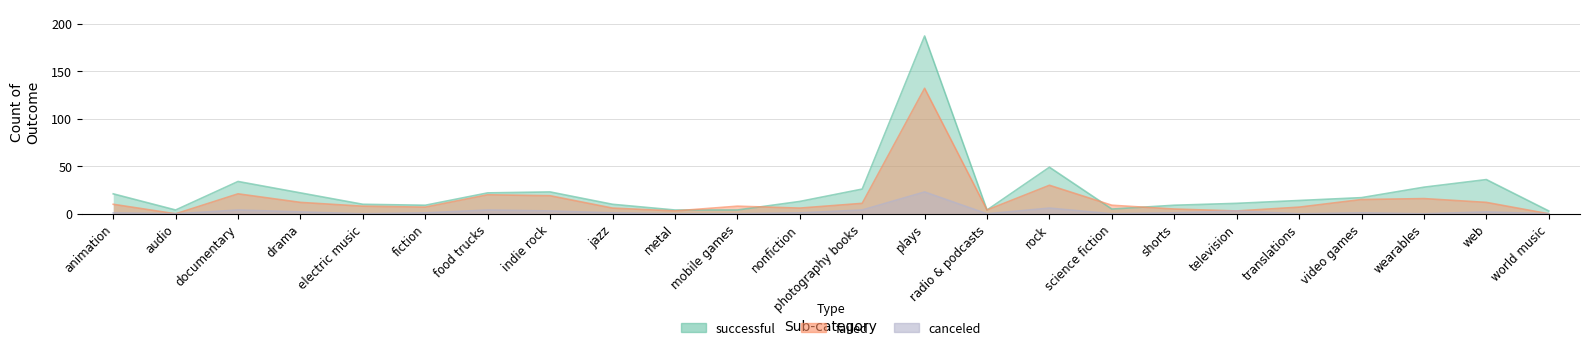

What is the sum of the failed values at wearables and rock?

46